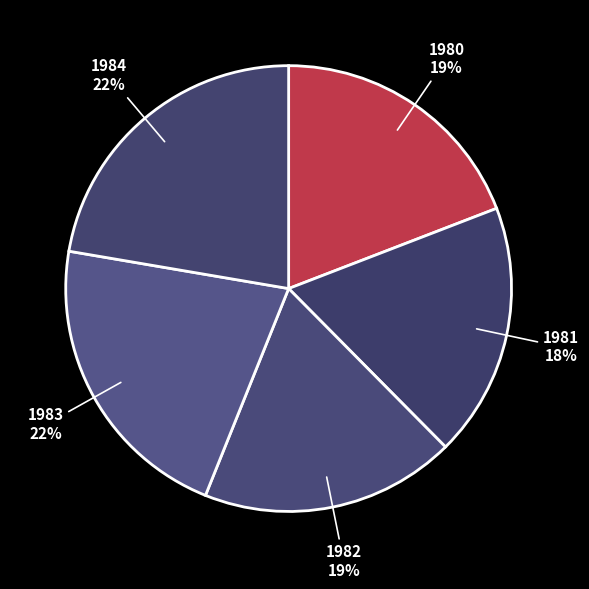

True or false: 1984 accounts for 29% of the total.

False